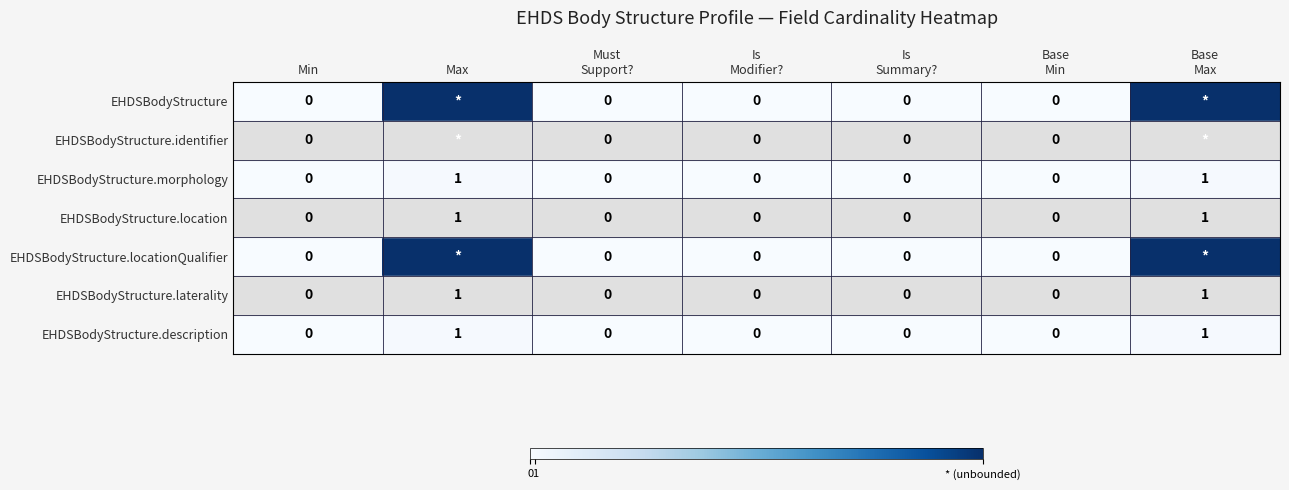

How many series are shown in this chart?

7